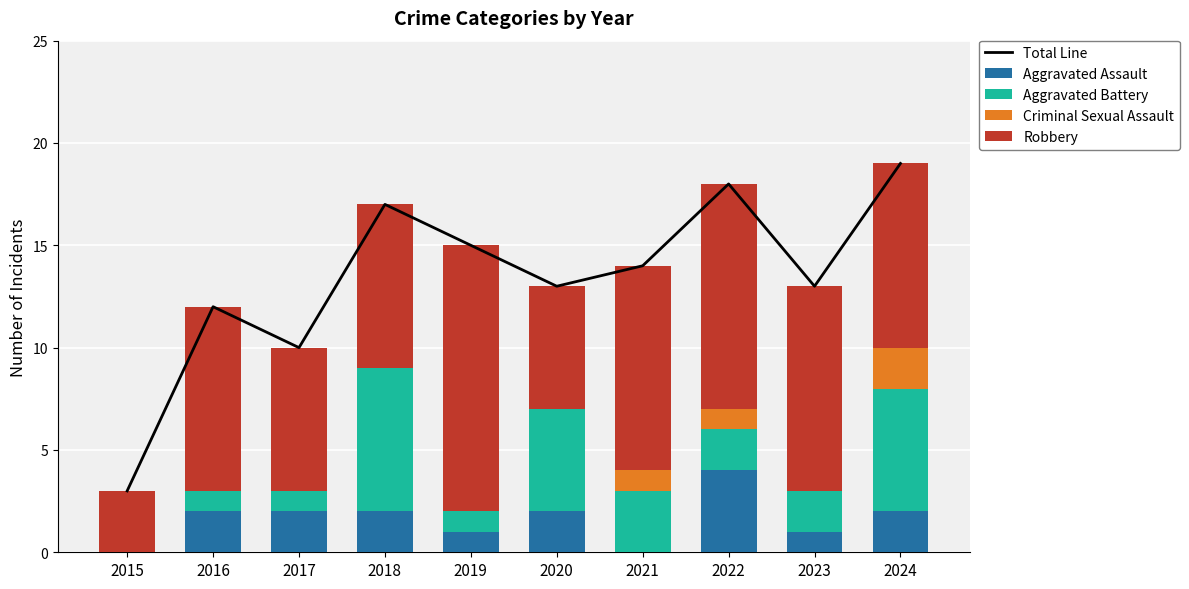

What is the difference between the second highest and second lowest values in the Aggravated Assault series?

2